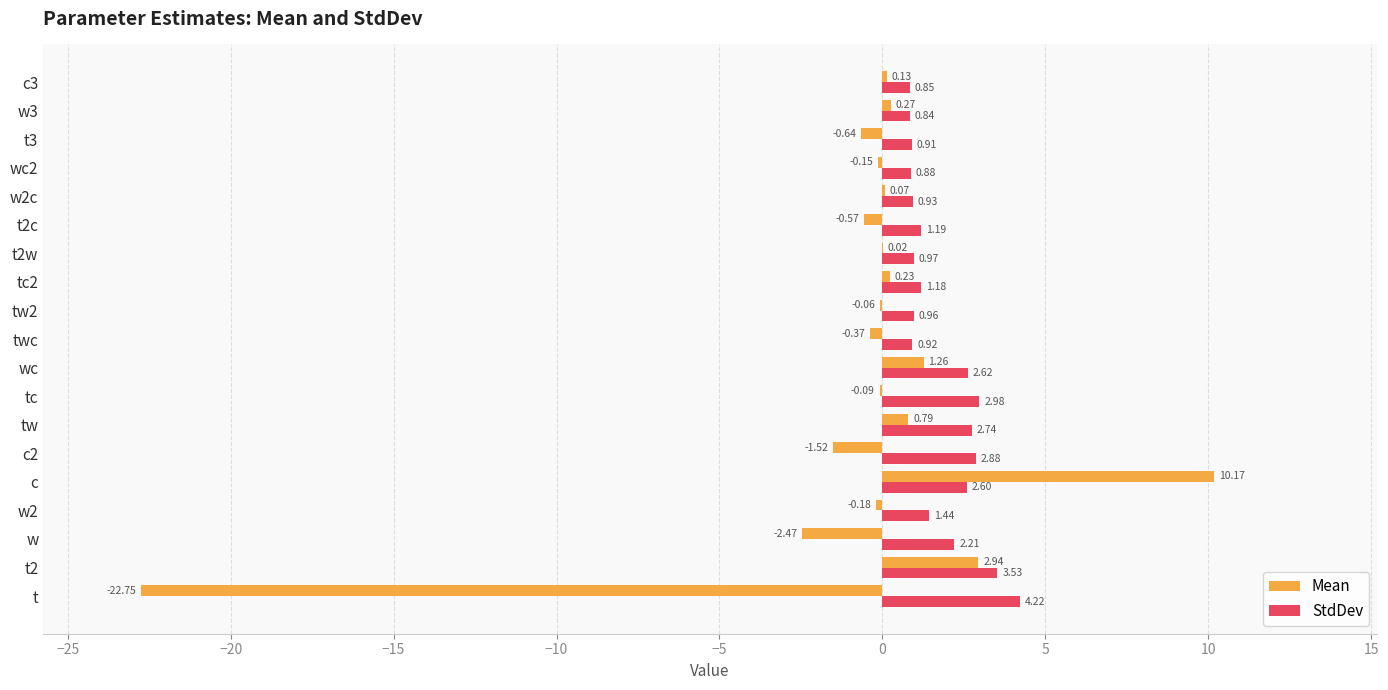

At which label is StdDev closest to 2?

w